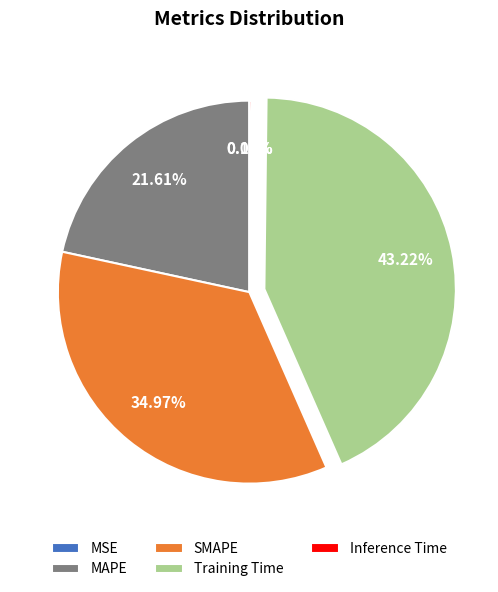

Is it true that MAPE is 22% of the pie?

True